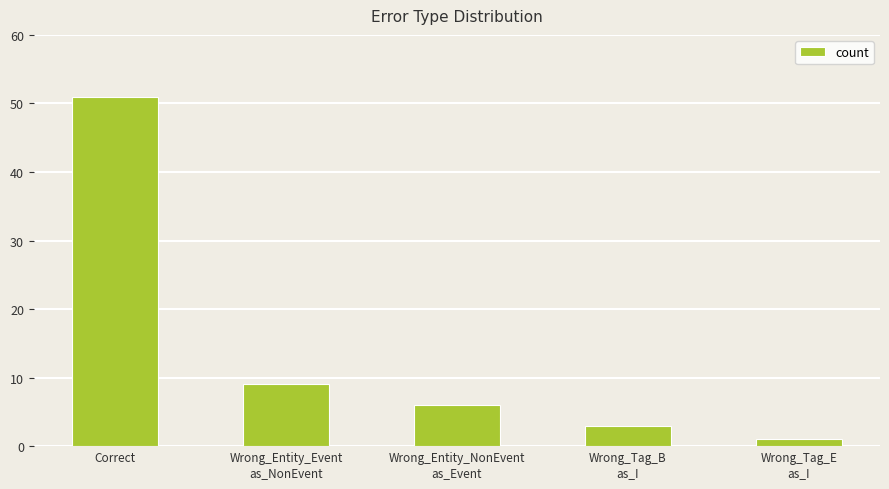

Count the number of data series in this chart.

1